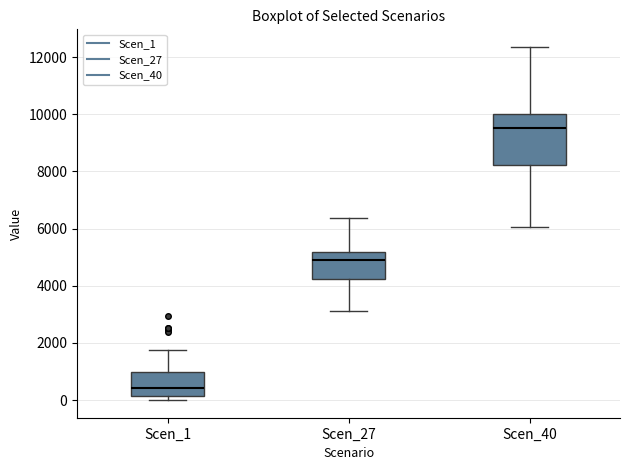

Where is the lower edge of the box for Scen_40 on the y-axis? The values are not printed on the chart, so give them approximately, as read against the axis.

8200